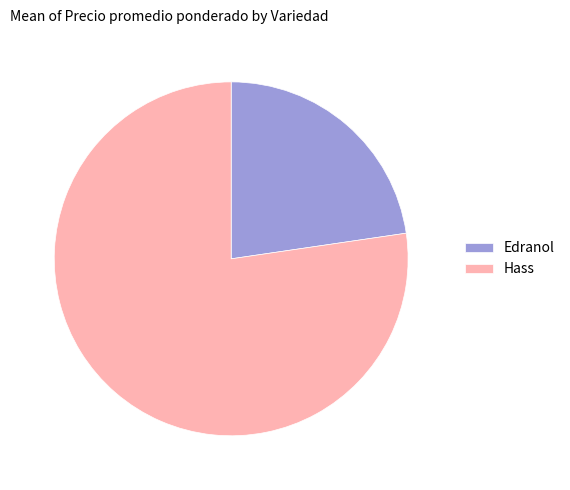

Is Hass the majority of the pie?

Yes